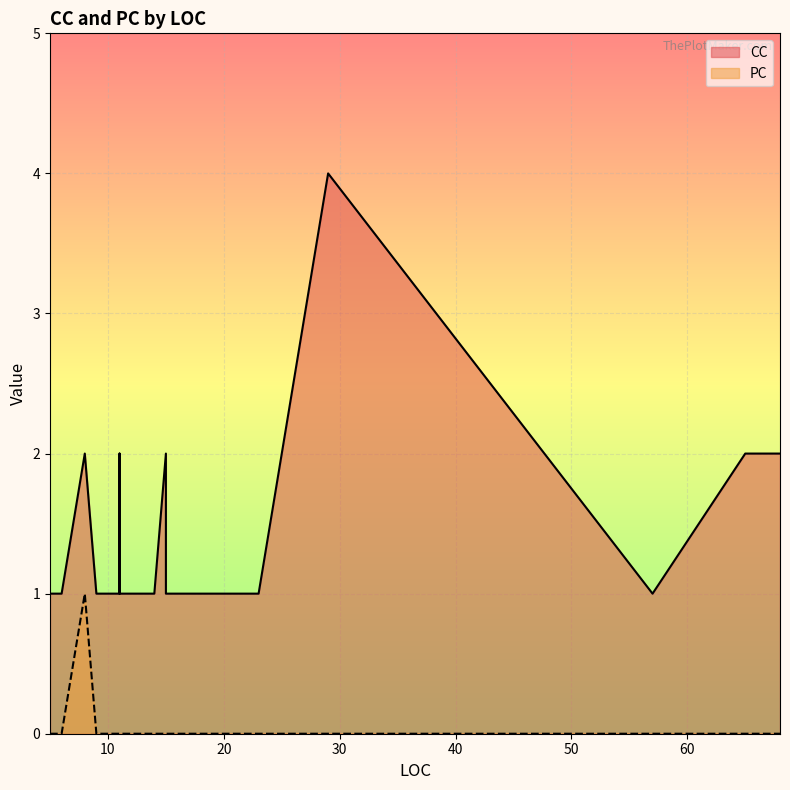

Which series has the widest spread of values?

CC